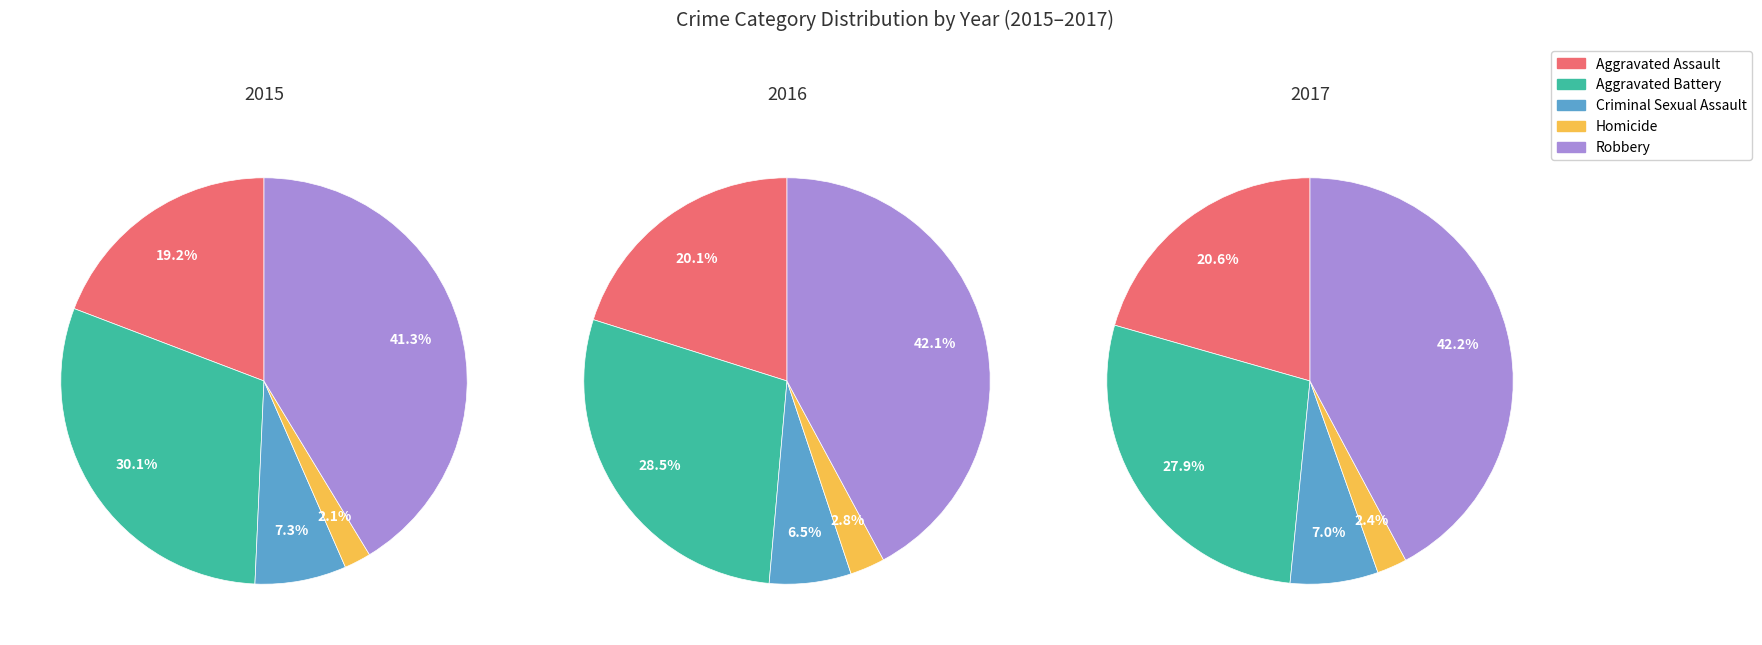

Count the number of slices in the pie.

5